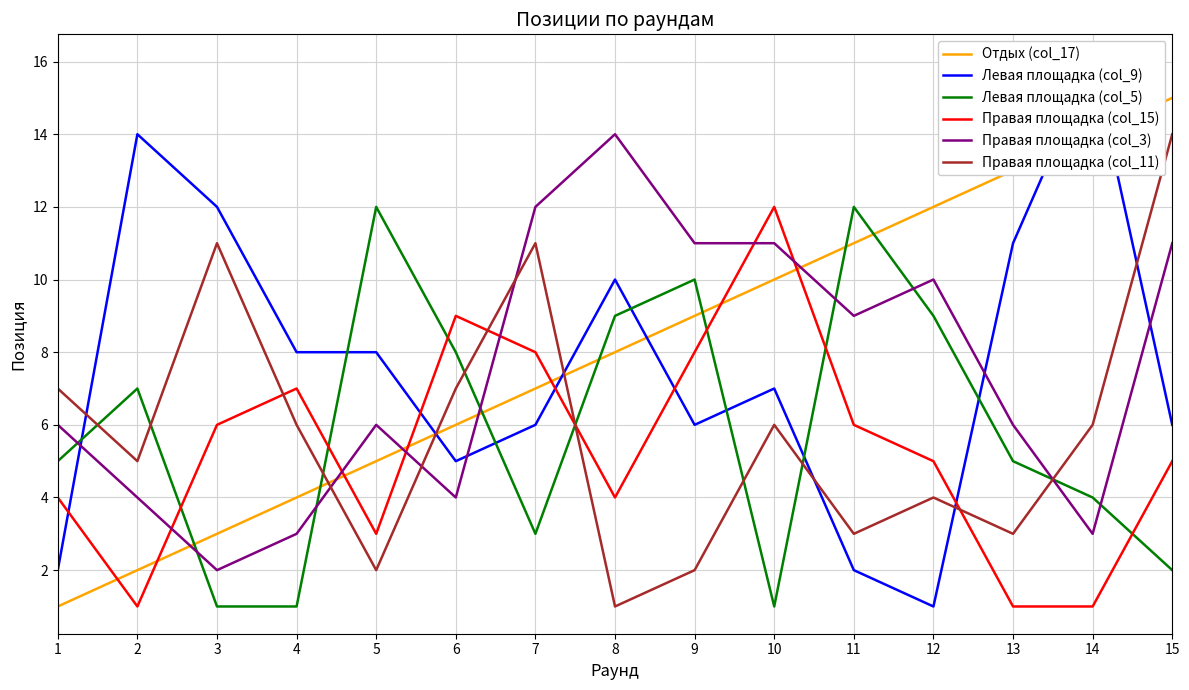

How many data points in Левая площадка (col_5) are above 5?

7